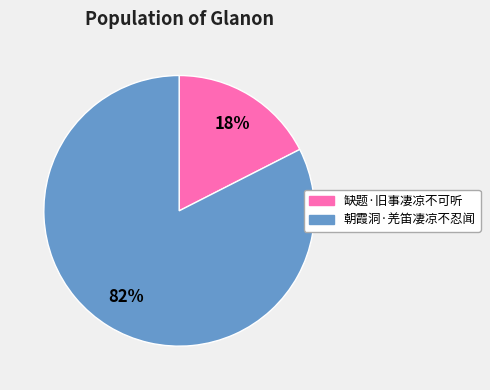

Which has a higher value, 缺题·旧事凄凉不可听 or 朝霞洞·羌笛凄凉不忍闻?

朝霞洞·羌笛凄凉不忍闻